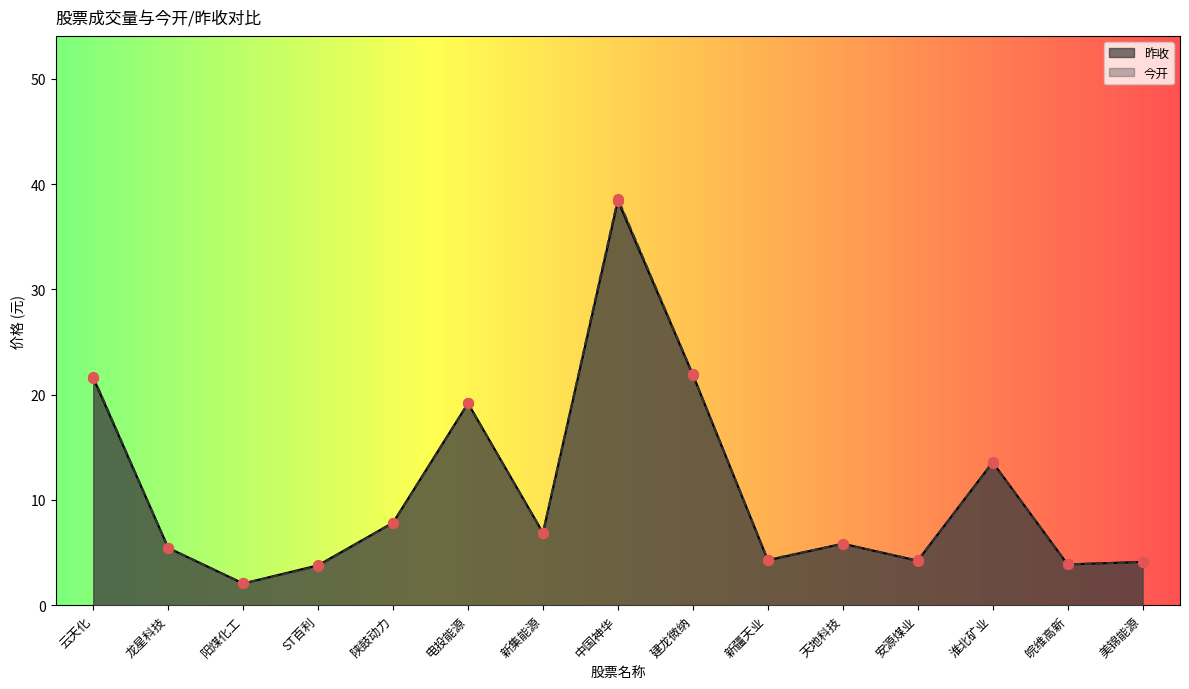

Which series reaches the maximum Y coordinate?

今开